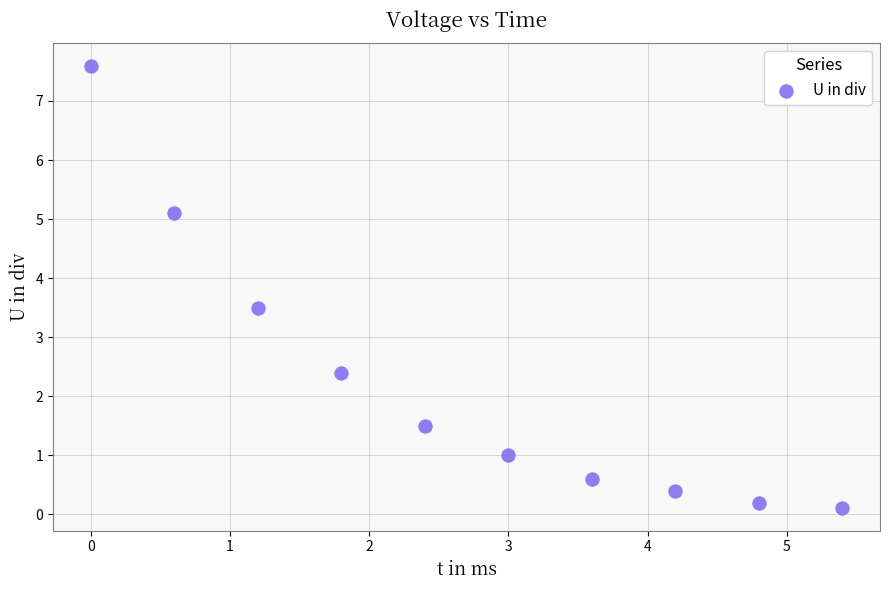

What is the average Y value?

2.2